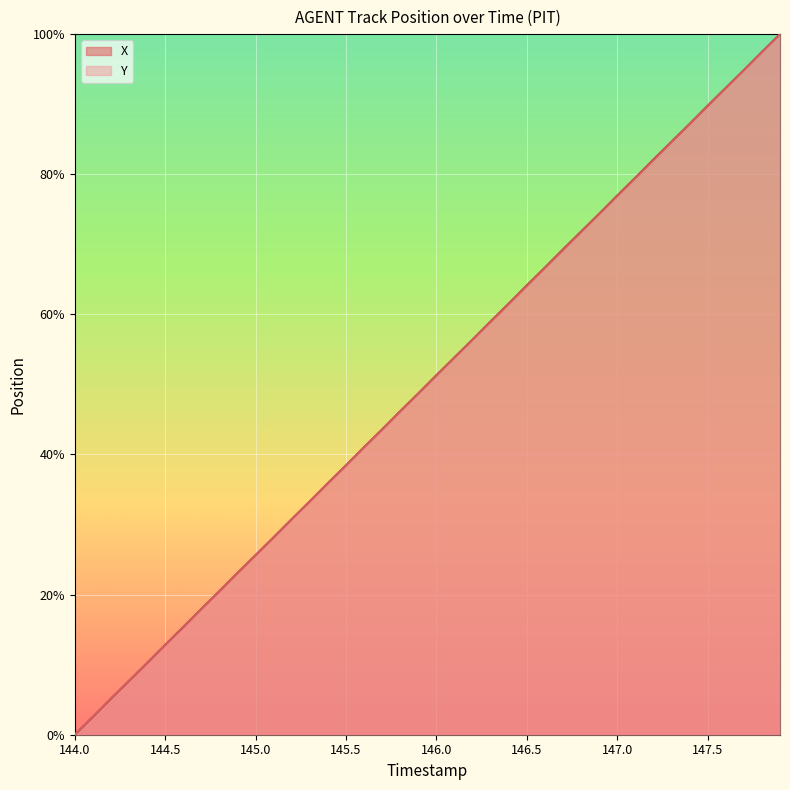

What is the total value across all series at 147.8?

194.9